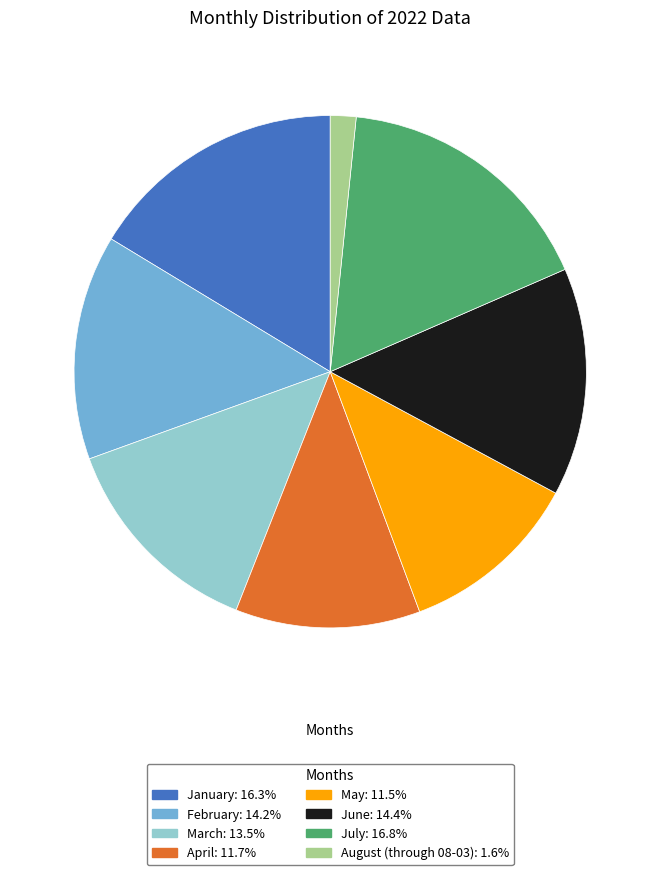

How many slices are in this pie chart?

8